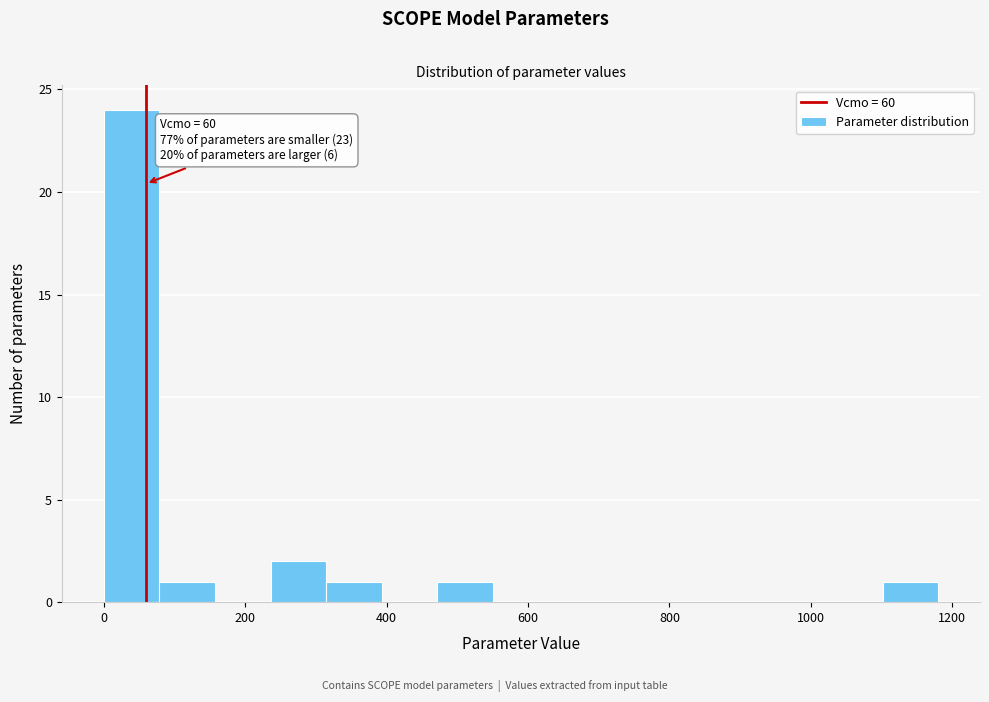

Read against the x-axis, roughly where is the centre of the tallest bar?

40